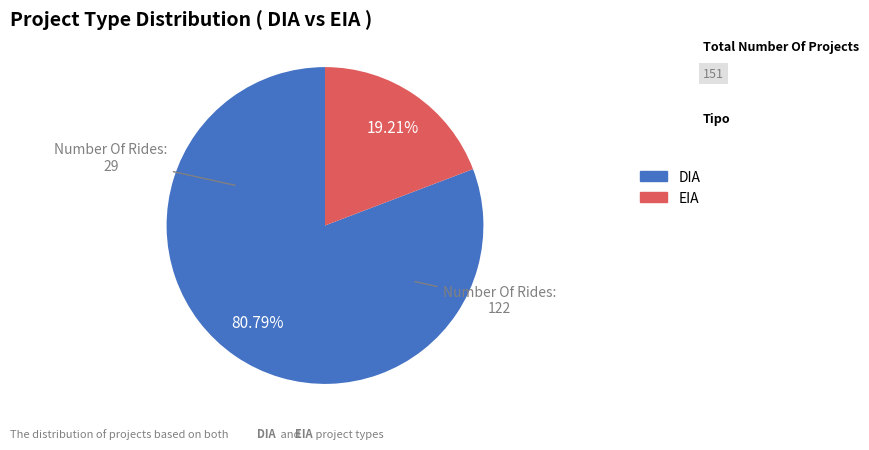

Which has a higher value, DIA or EIA?

DIA